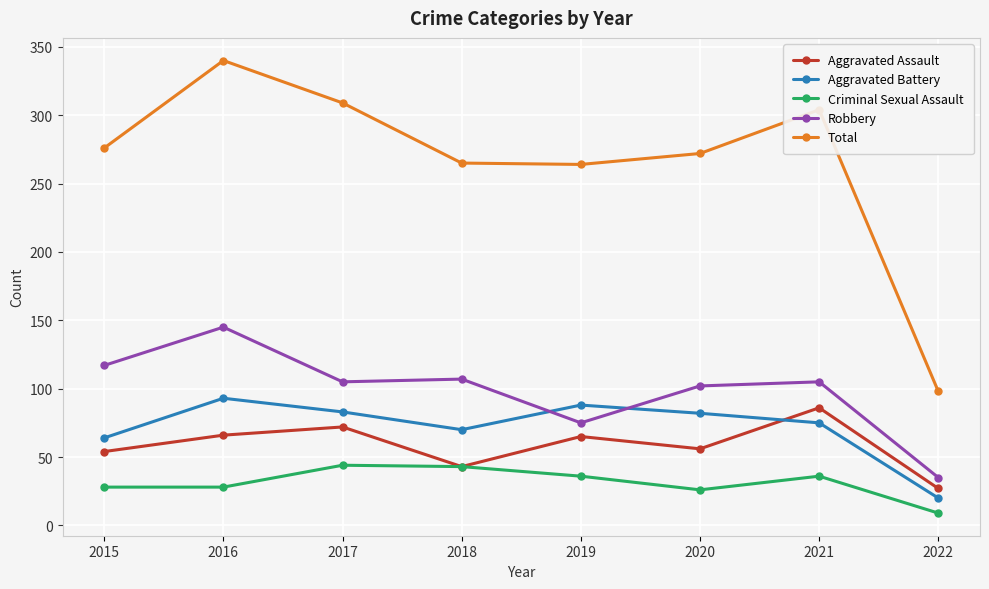

Is the value of Robbery at 2021 greater than the value of Criminal Sexual Assault at 2019?

Yes